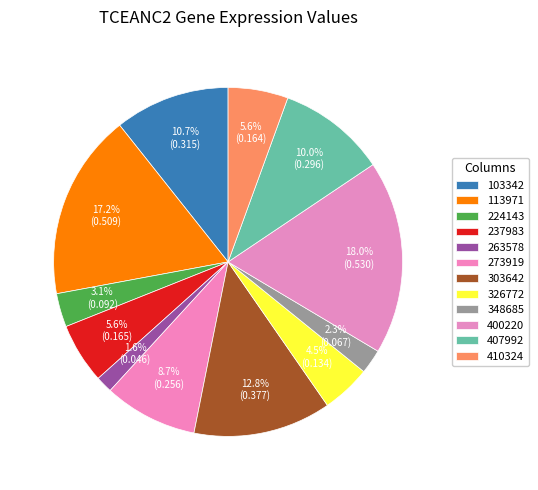

Is 348685 the majority of the pie?

No